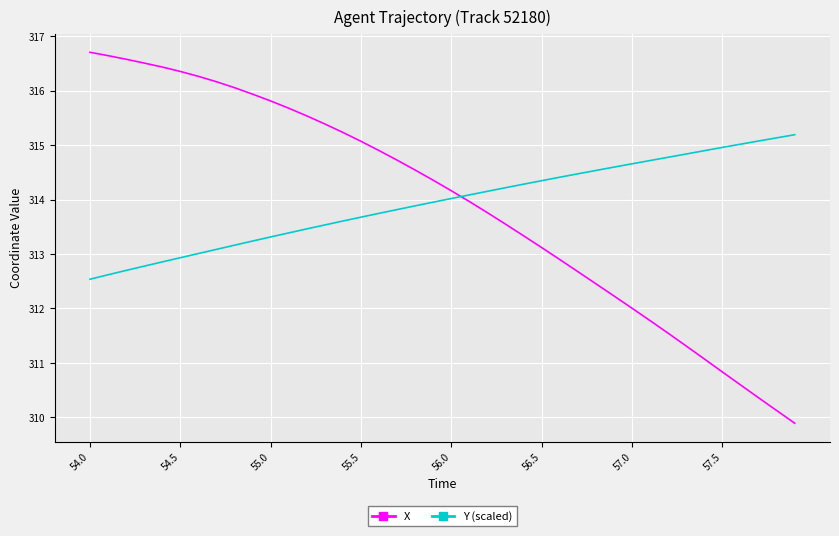

What is the difference between the maximum and minimum values in the X series?

6.8